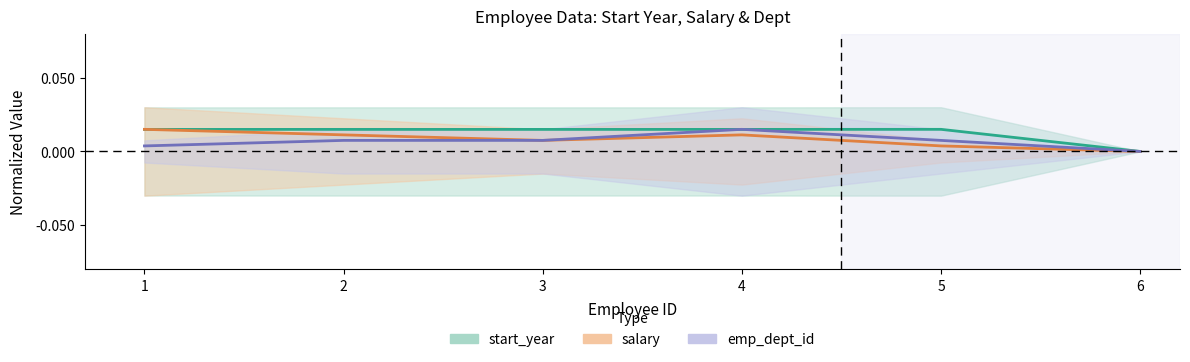

How many salary_line values are between 0 and 1?

6